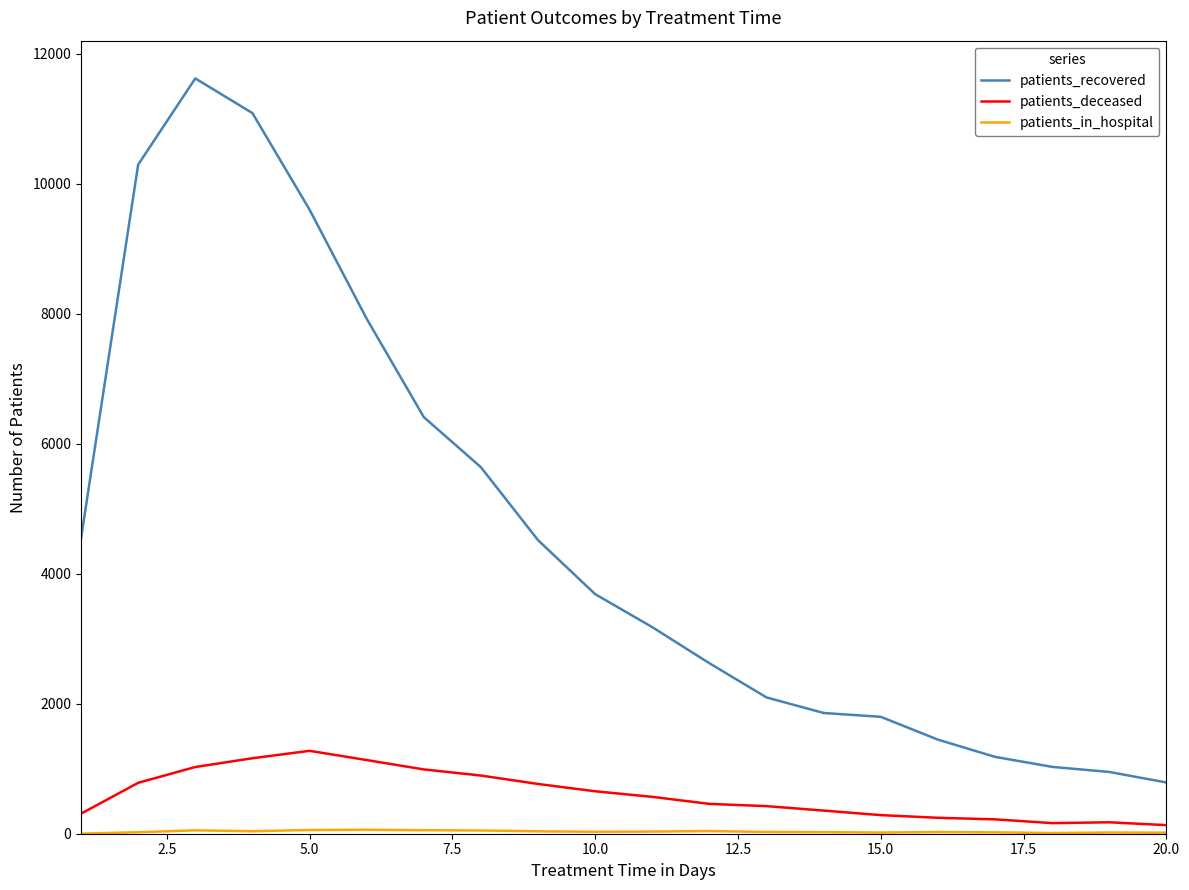

True or false: patients_deceased and patients_recovered intersect in this chart.

False